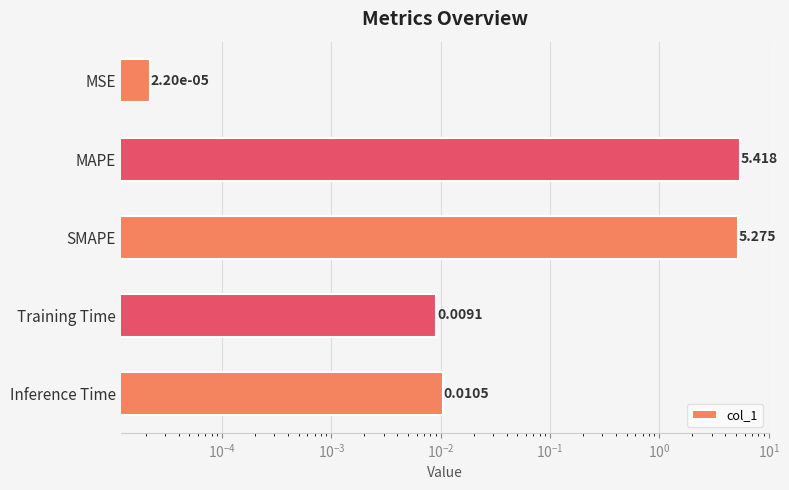

How many distinct data groups are displayed?

1